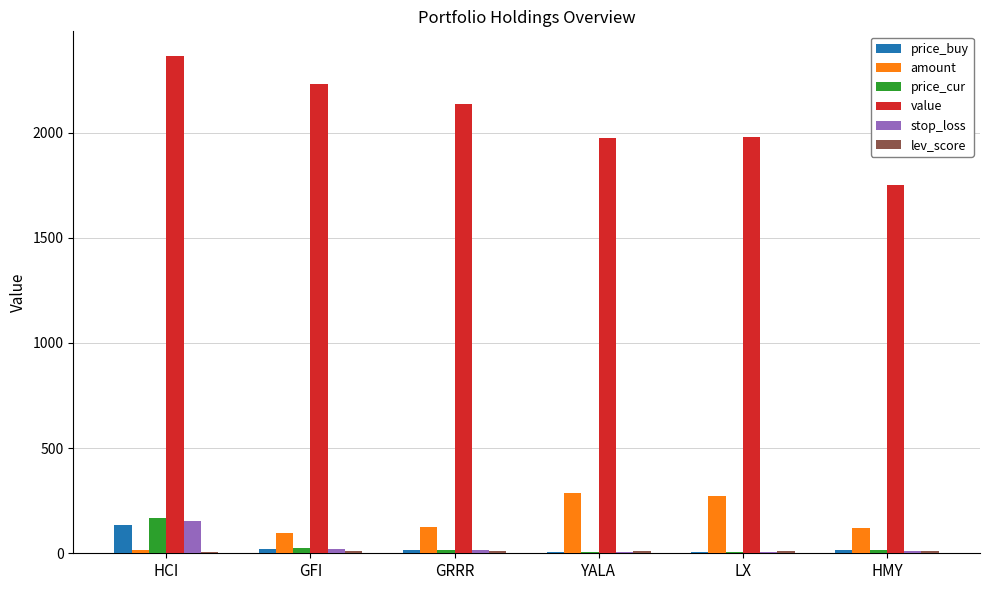

True or false: value has a value of 1750.8 at HMY.

True